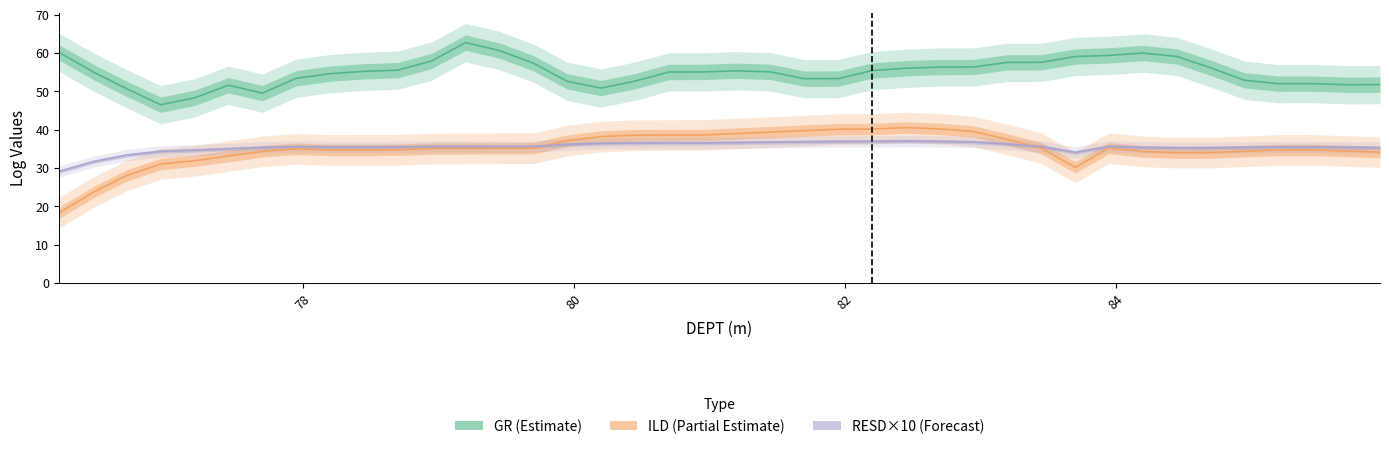

Which series has the largest range (max minus min)?

ILD (Partial Estimate)